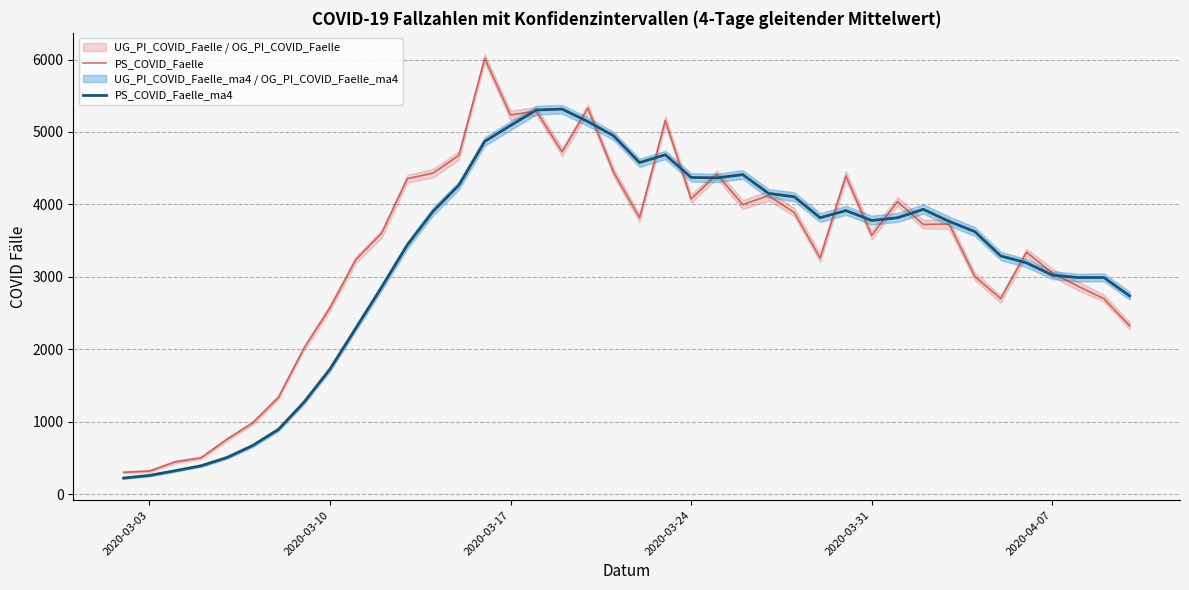

Which series has the largest range (max minus min)?

PS_COVID_Faelle